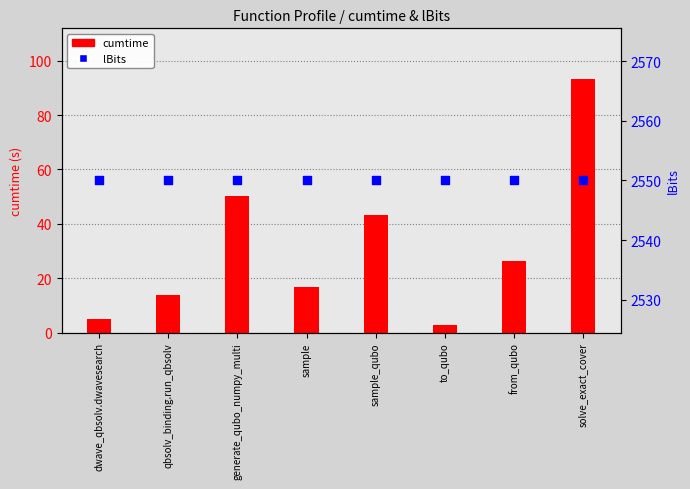

What is the total value across all series at to_qubo?

2552.9